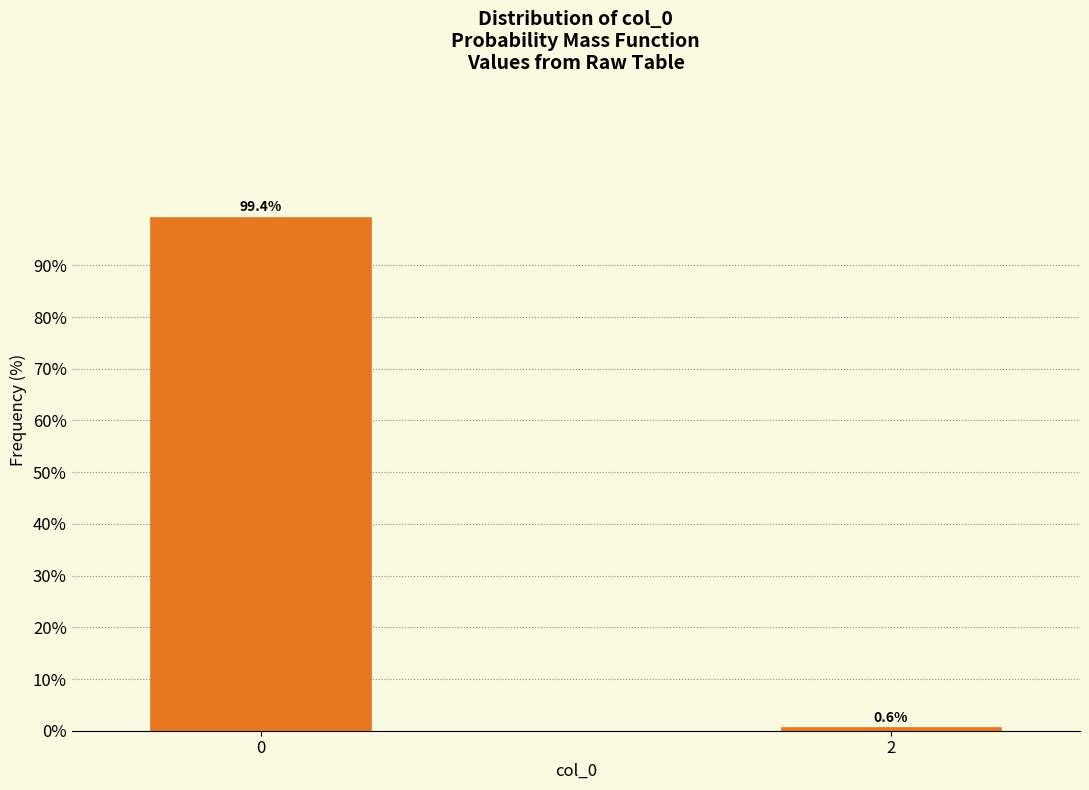

Reading left to right, transcribe all the data shown in this chart.

0=99.4	2=0.6